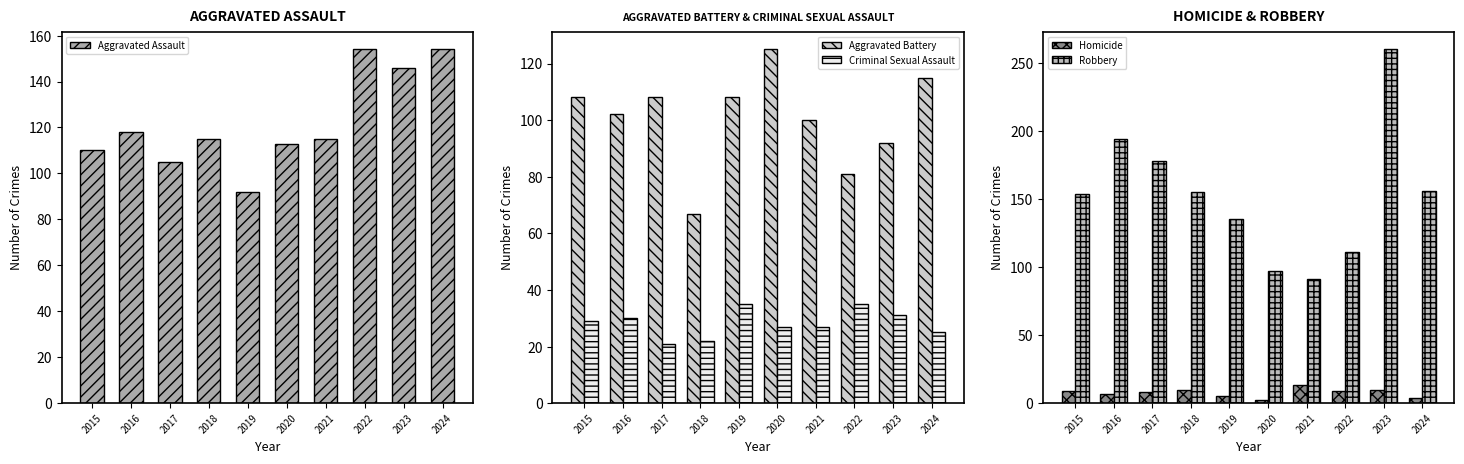

Reading left to right, transcribe all the data shown in this chart.

Aggravated Assault: 110	118	105	115	92	113	115	154	146	154
Aggravated Battery: 108	102	108	67	108	125	100	81	92	115
Criminal Sexual Assault: 29	30	21	22	35	27	27	35	31	25
Homicide: 9	7	8	10	5	2	13	9	10	4
Robbery: 154	194	178	155	135	97	91	111	260	156